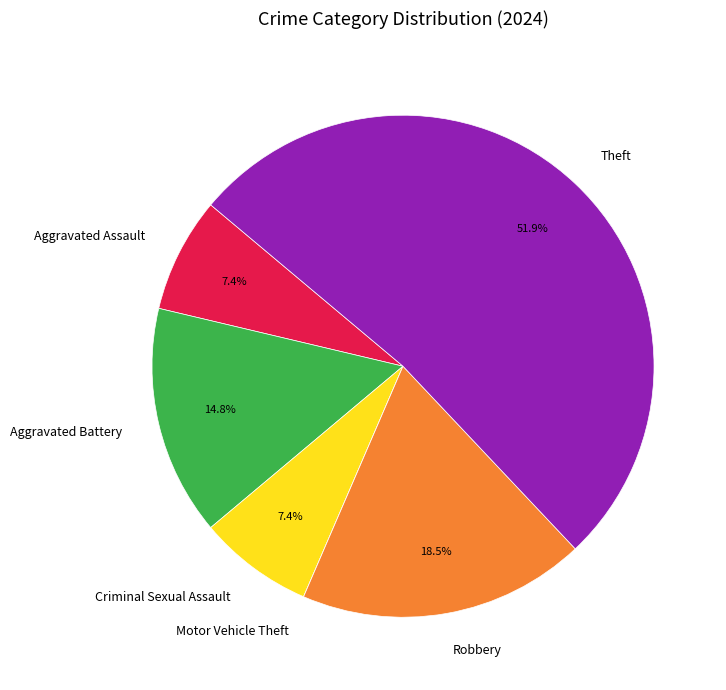

Does any single category account for the majority?

Yes